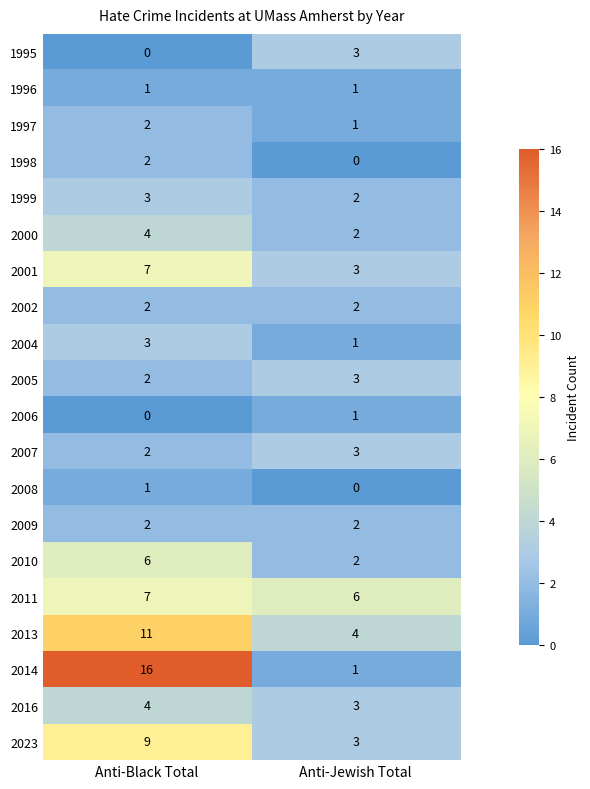

What is the maximum value for 2014?

16